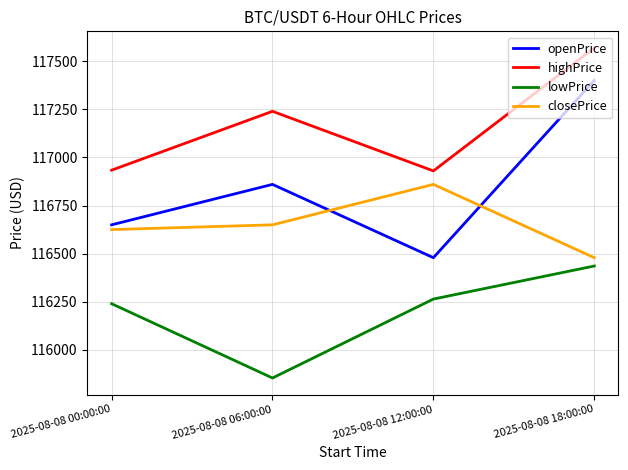

True or false: closePrice and highPrice cross at least once.

False